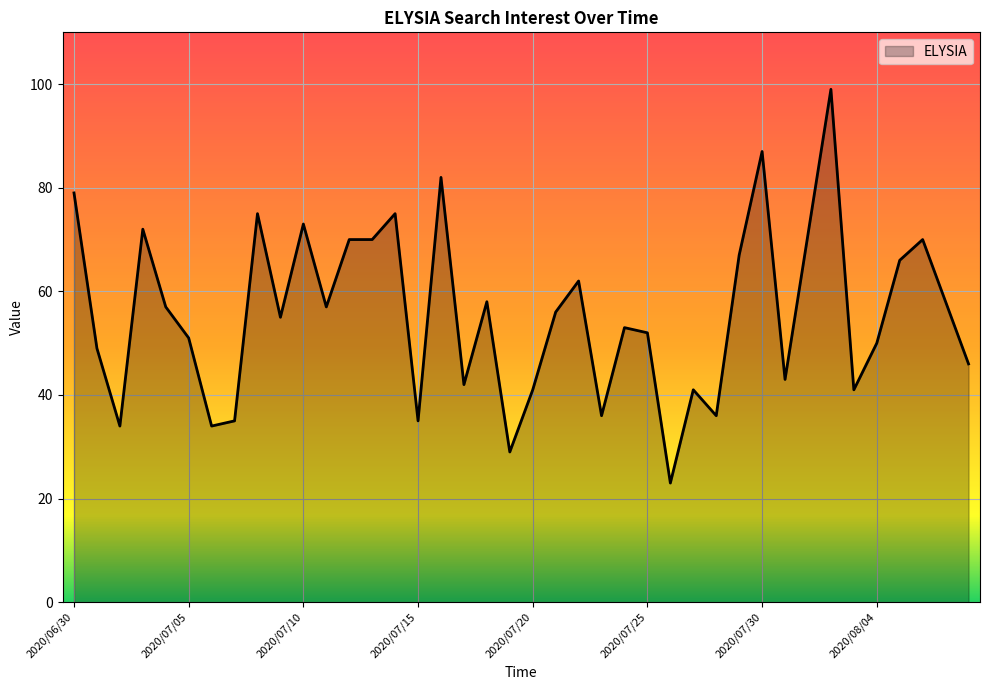

What is the difference between the maximum and minimum values?

76